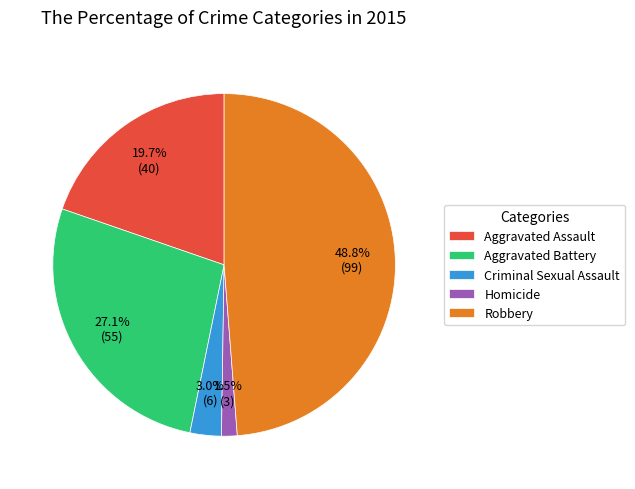

Combined, what portion of the pie is Homicide and Aggravated Assault?

21.2%